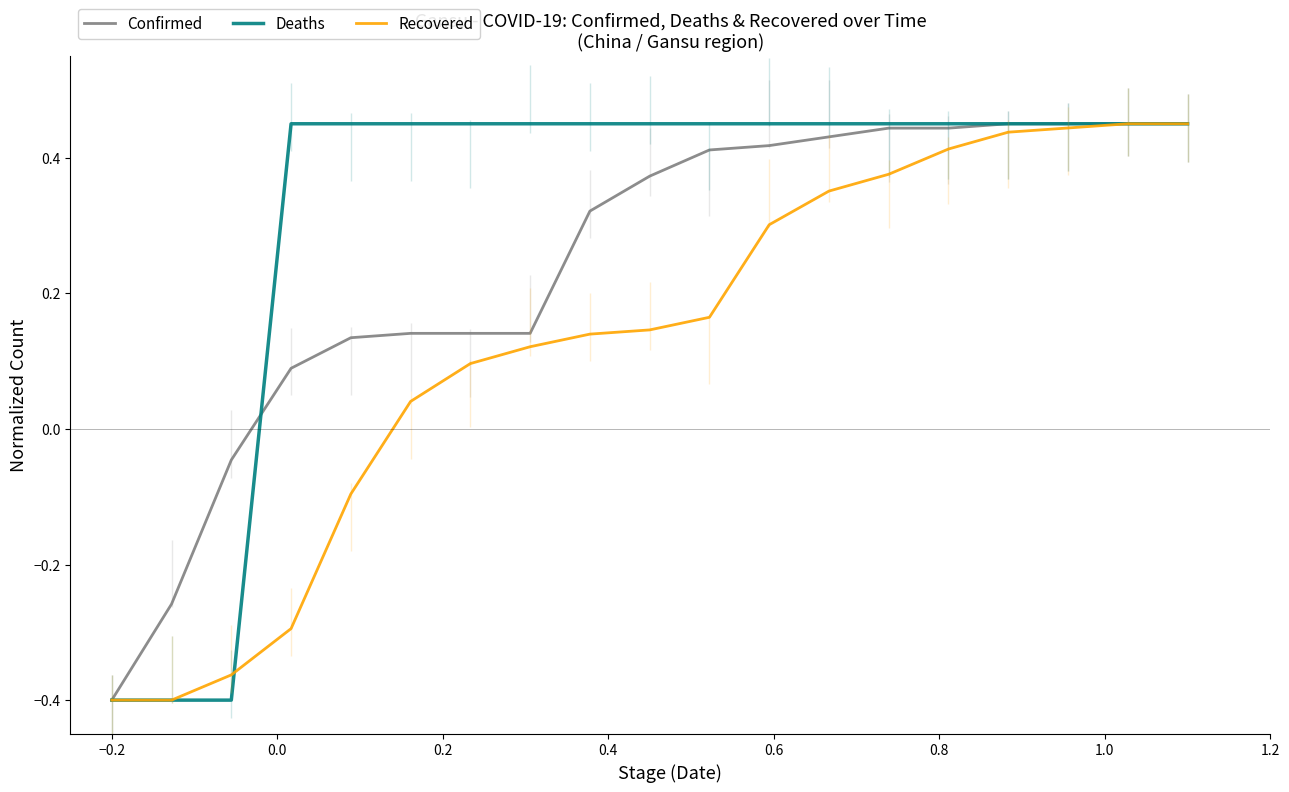

Rank the series by their average value, from lowest to highest.

Recovered, Confirmed, Deaths